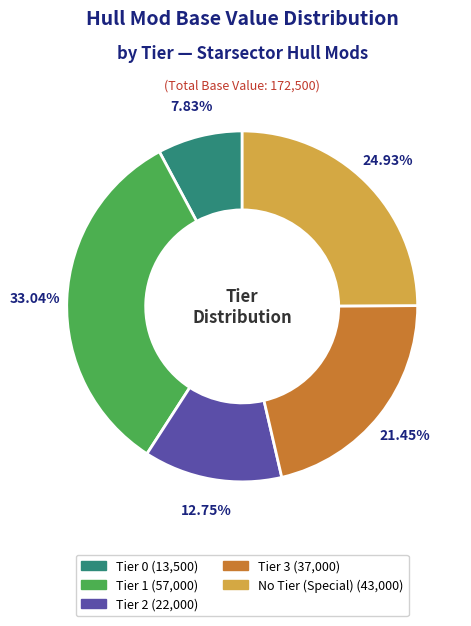

Is the sum of Tier 2 and No Tier greater than half?

No